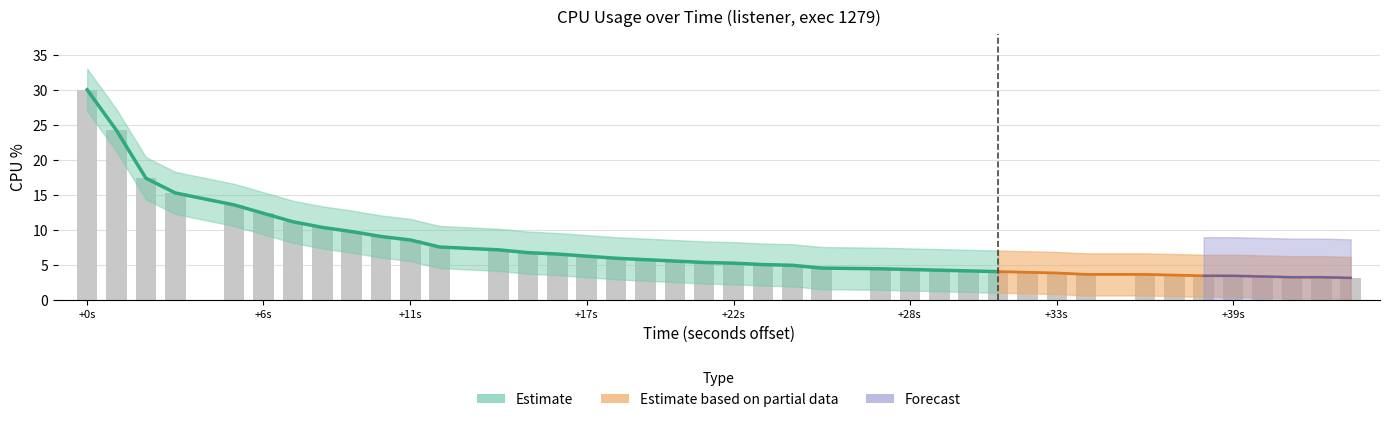

Where is cpu_upper nearest to the value 19?

3